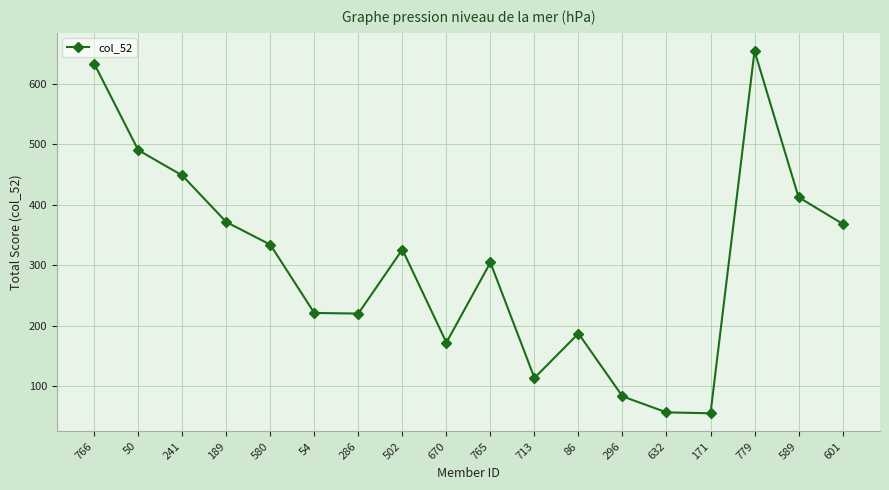

Does the chart have visible grid lines?

Yes